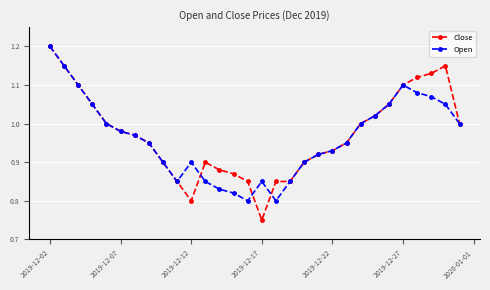

Which series has the widest spread of values?

Close